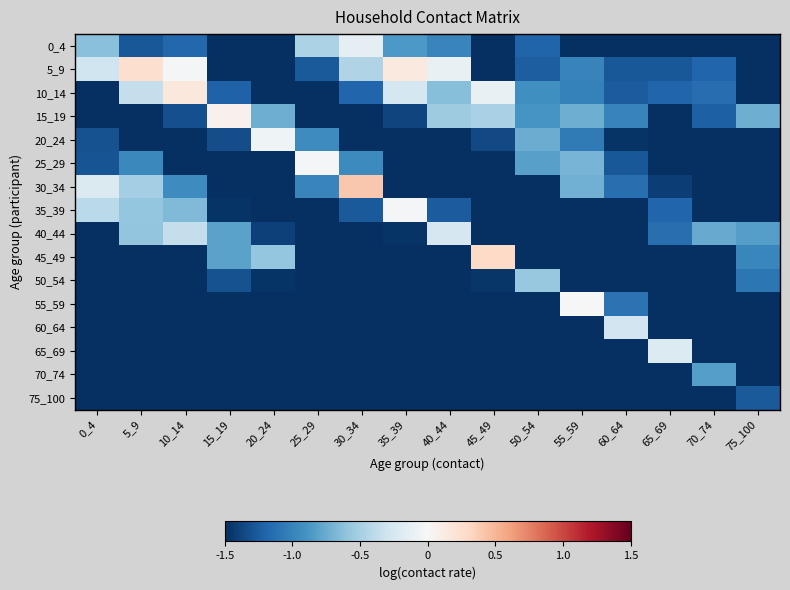

Count the number of categories in the chart.

16